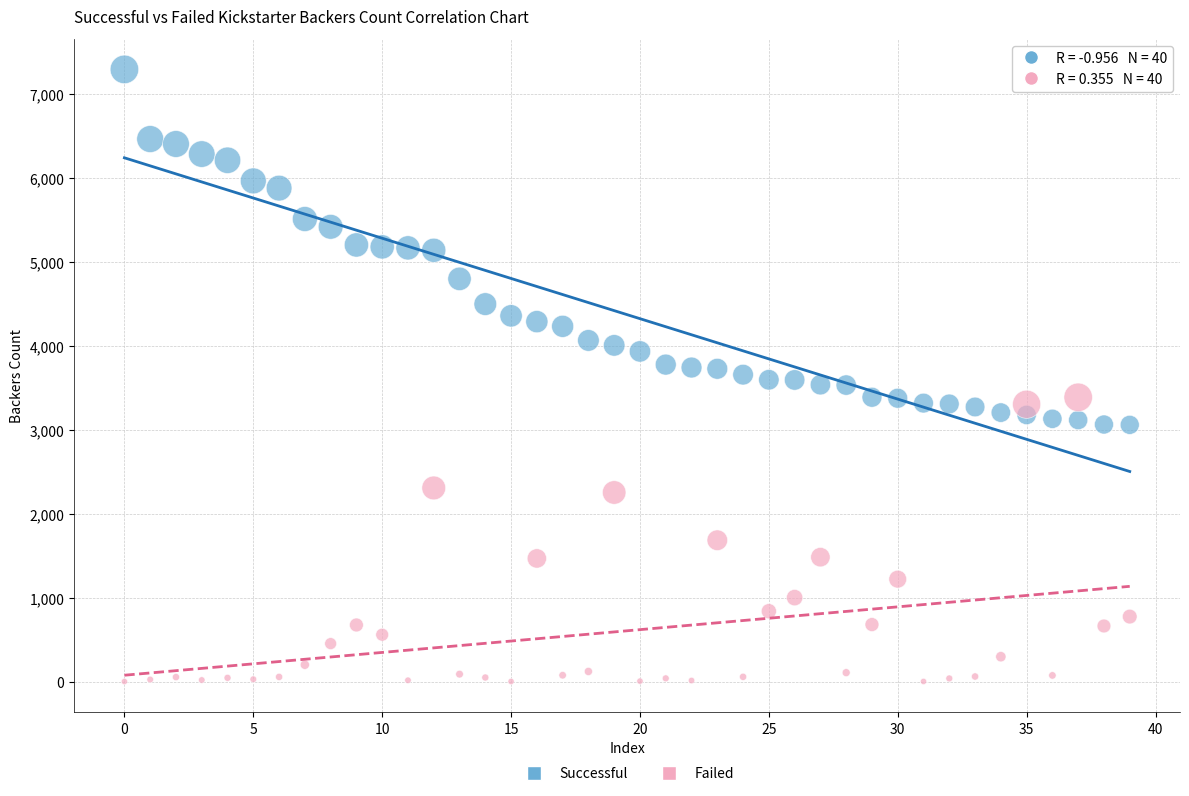

Across all data points, what is the range of Y values (max minus min)?

7295